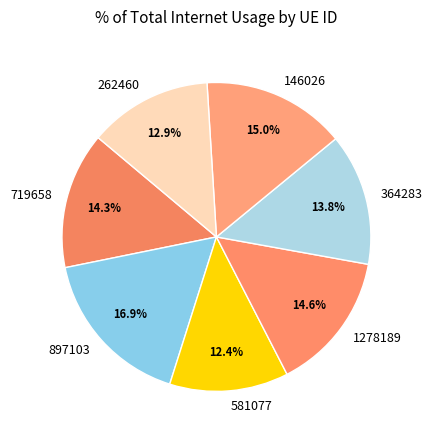

What is the largest slice in the pie chart?

897103